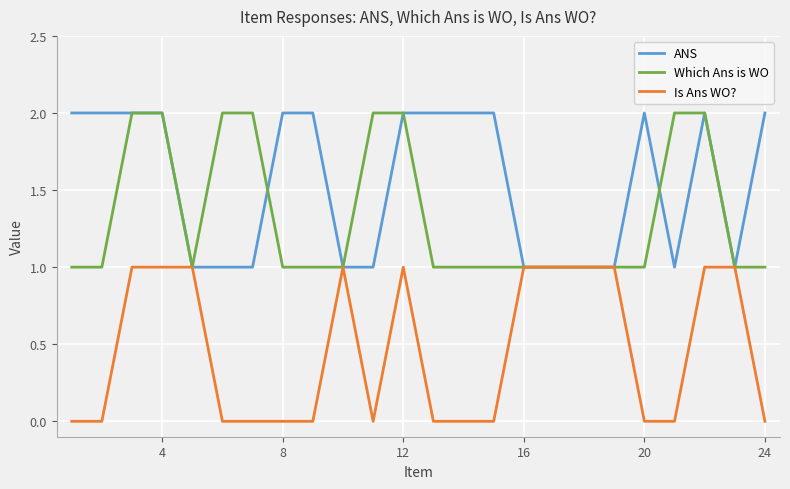

Rank the series by their average value, from highest to lowest.

ANS, Which Ans is WO, Is Ans WO?